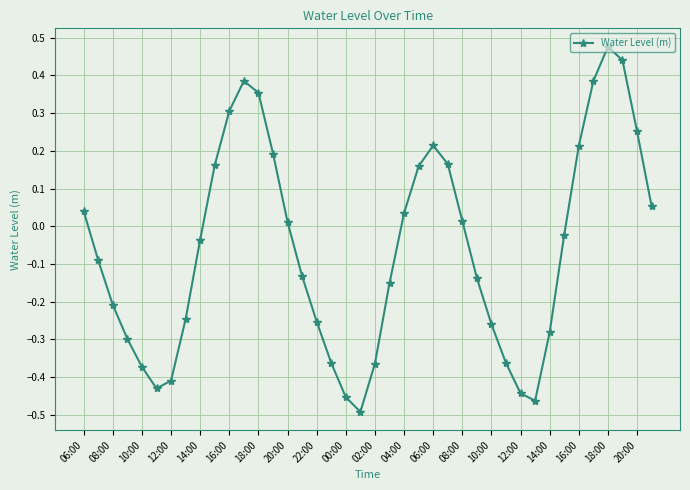

What is the difference between the second highest and second lowest values?

0.9